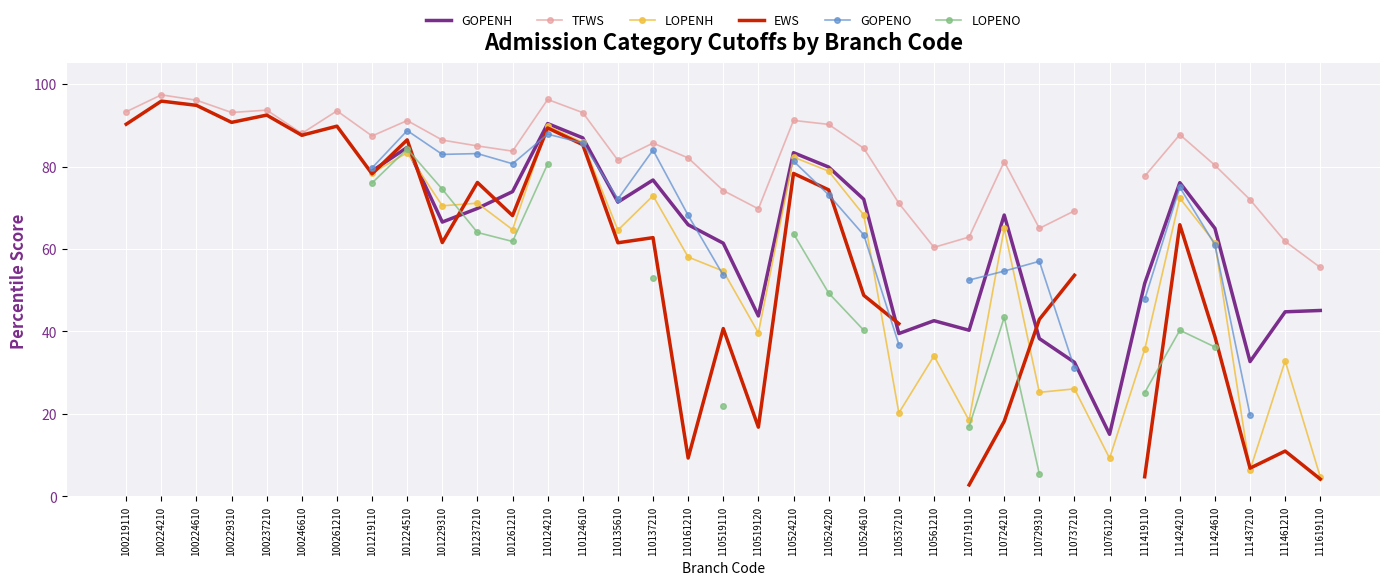

How many values in the GOPENO series are below 63?

9